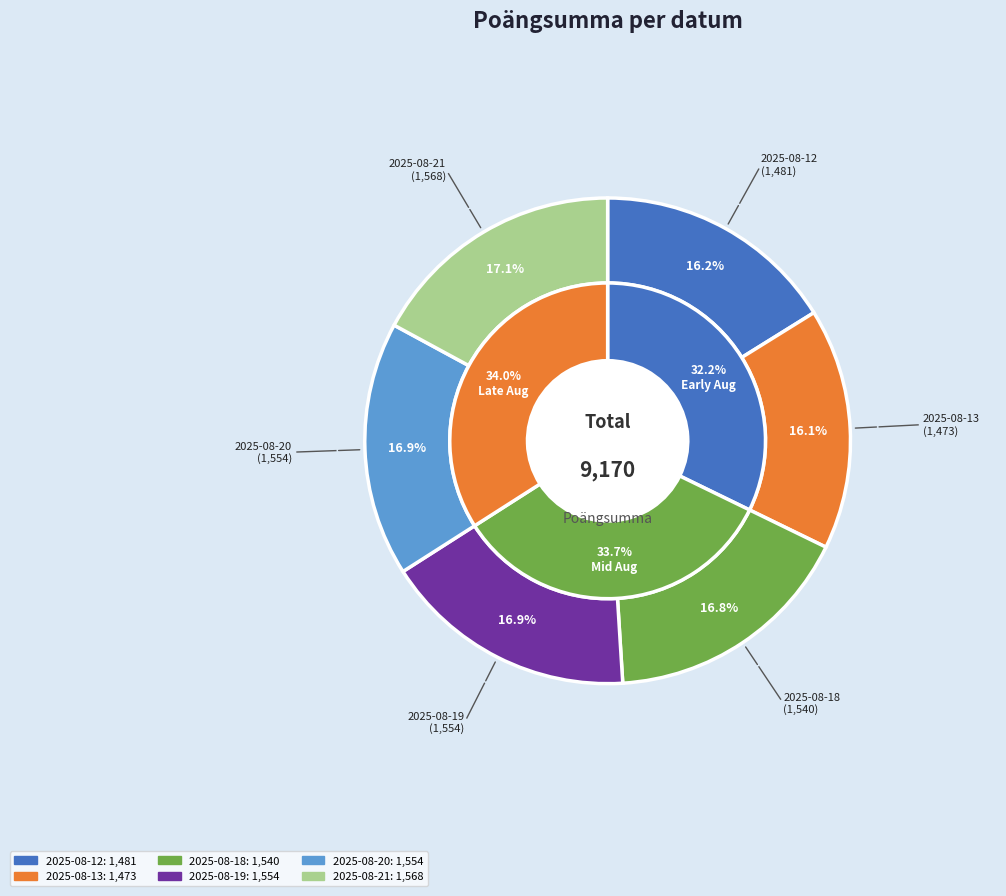

Is the sum of 2025-08-19 and 2025-08-13 greater than half?

No